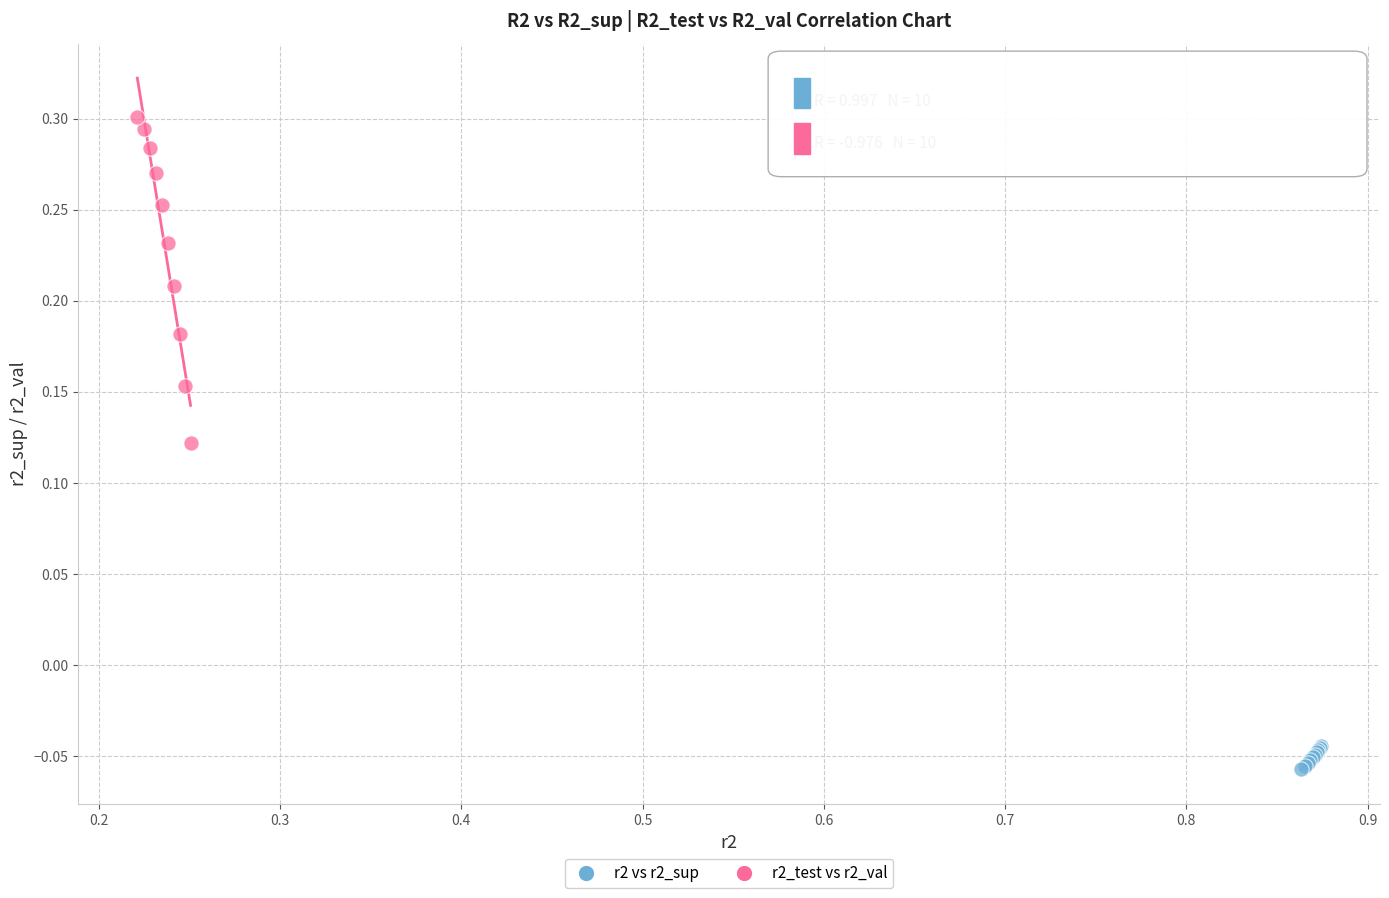

Which series reaches the maximum Y coordinate?

r2_test vs r2_val